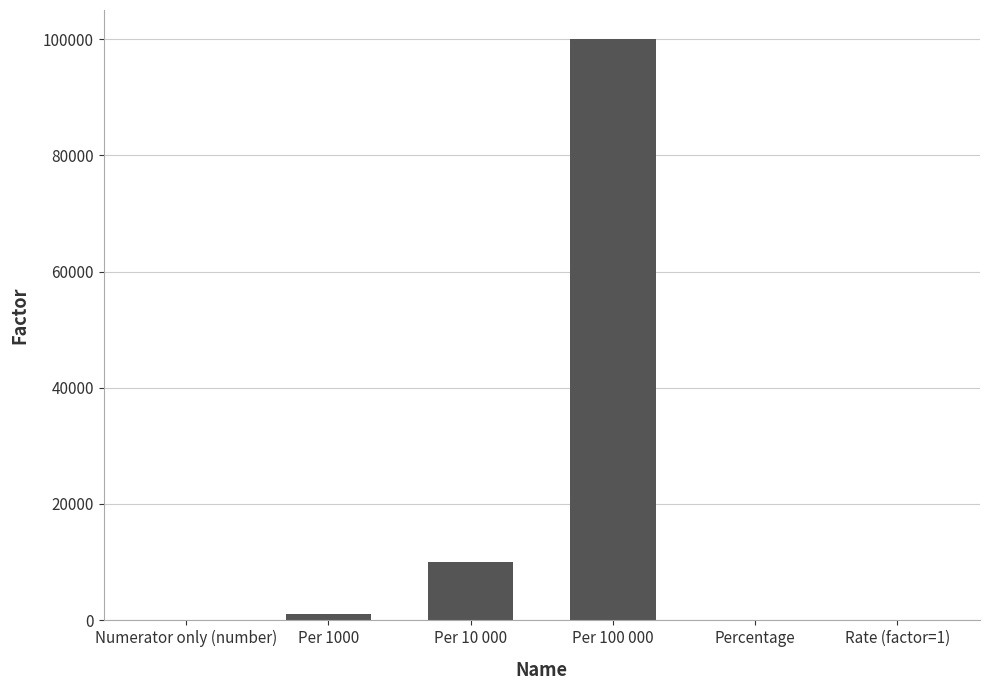

What is the maximum value shown in the chart?

100000